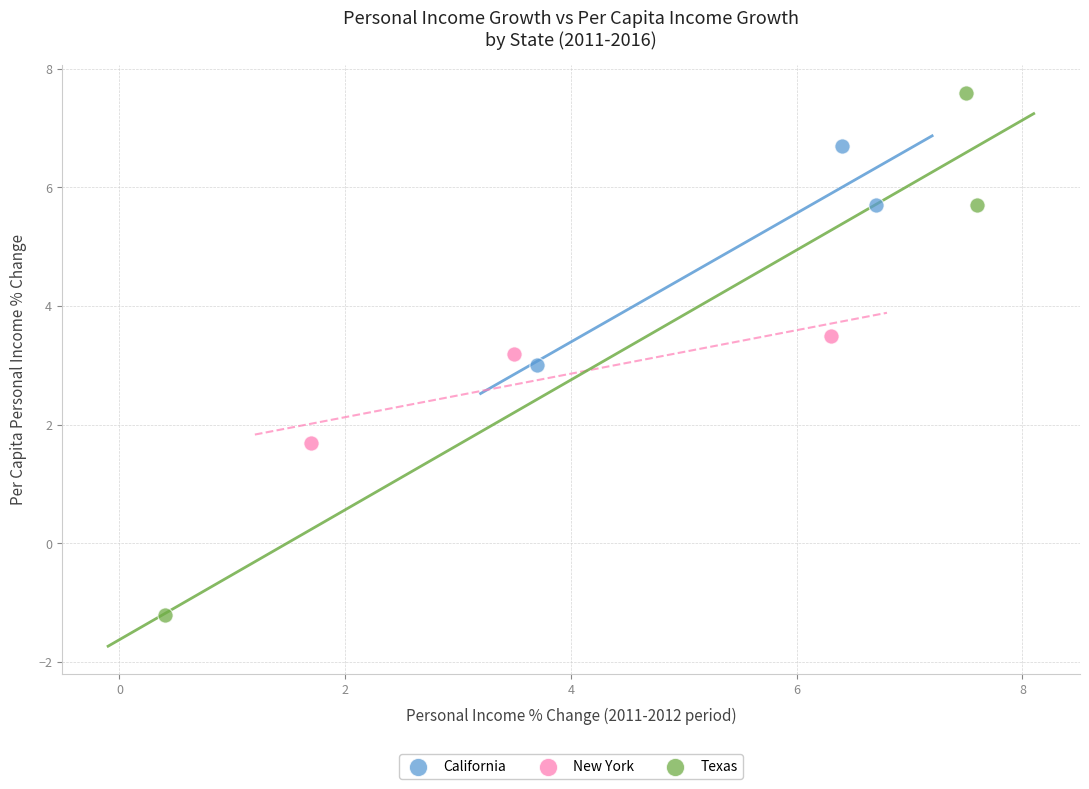

Which series reaches the minimum Y coordinate?

Texas